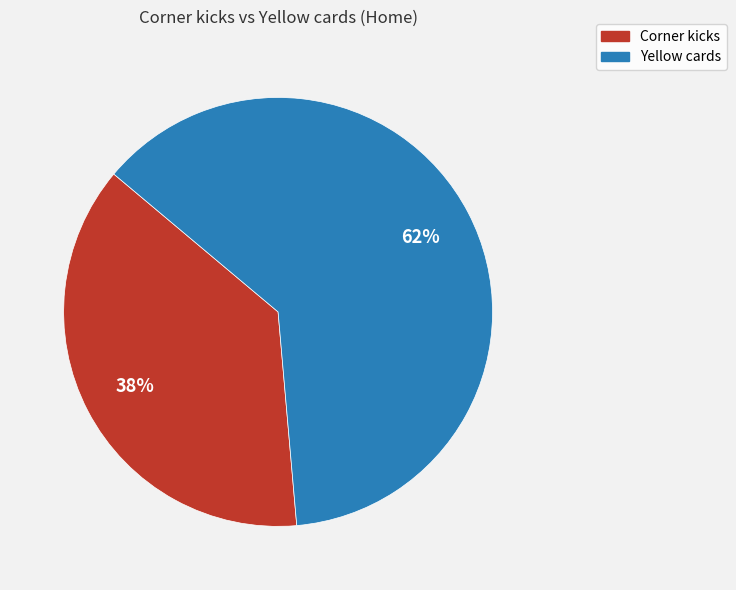

Rank the categories by value from lowest to highest.

Corner kicks, Yellow cards